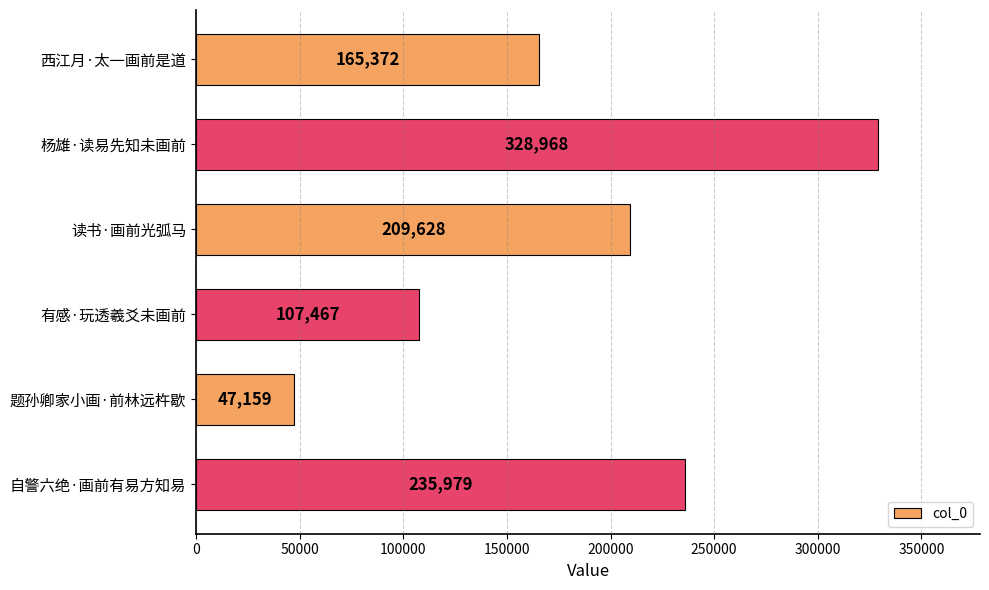

Between 西江月·太一画前是道 and 题孙卿家小画·前林远杵歇, which is larger?

西江月·太一画前是道